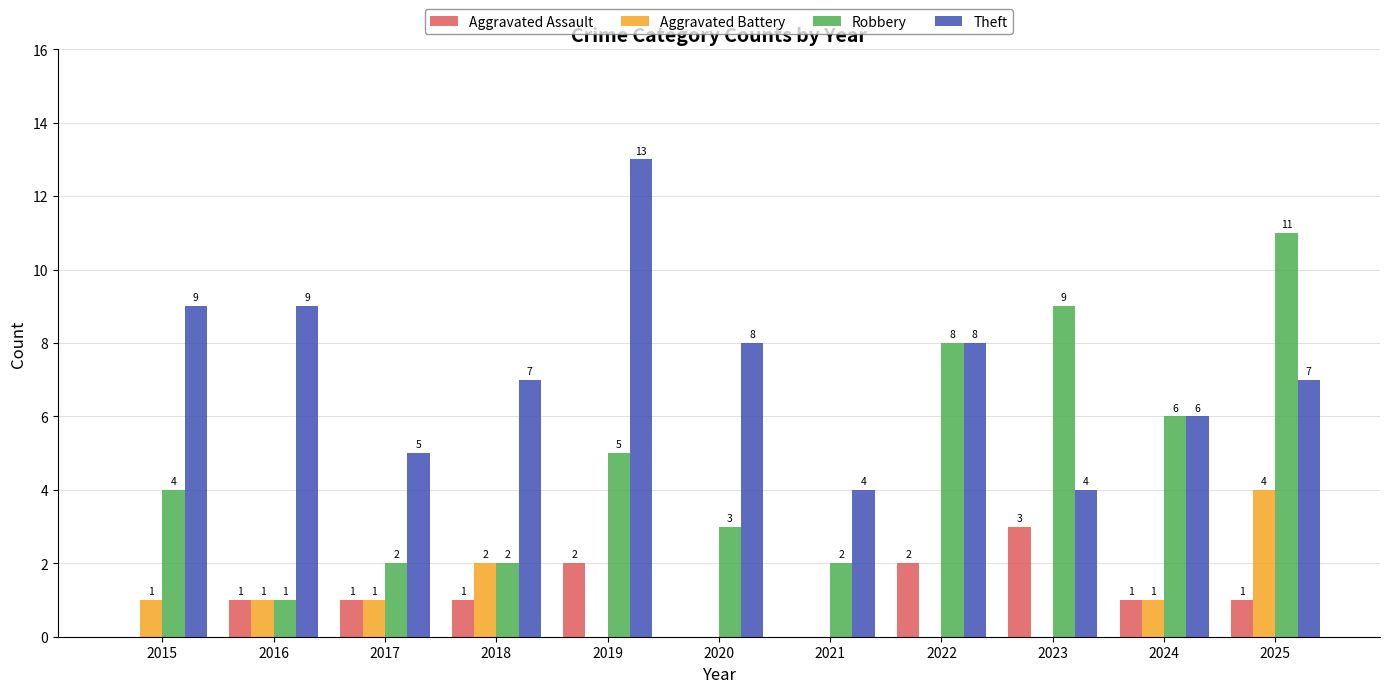

Reading left to right, transcribe all the data shown in this chart.

Aggravated Assault: 2015=0	2016=1	2017=1	2018=1	2019=2	2020=0	2021=0	2022=2	2023=3	2024=1	2025=1
Aggravated Battery: 2015=1	2016=1	2017=1	2018=2	2019=0	2020=0	2021=0	2022=0	2023=0	2024=1	2025=4
Robbery: 2015=4	2016=1	2017=2	2018=2	2019=5	2020=3	2021=2	2022=8	2023=9	2024=6	2025=11
Theft: 2015=9	2016=9	2017=5	2018=7	2019=13	2020=8	2021=4	2022=8	2023=4	2024=6	2025=7